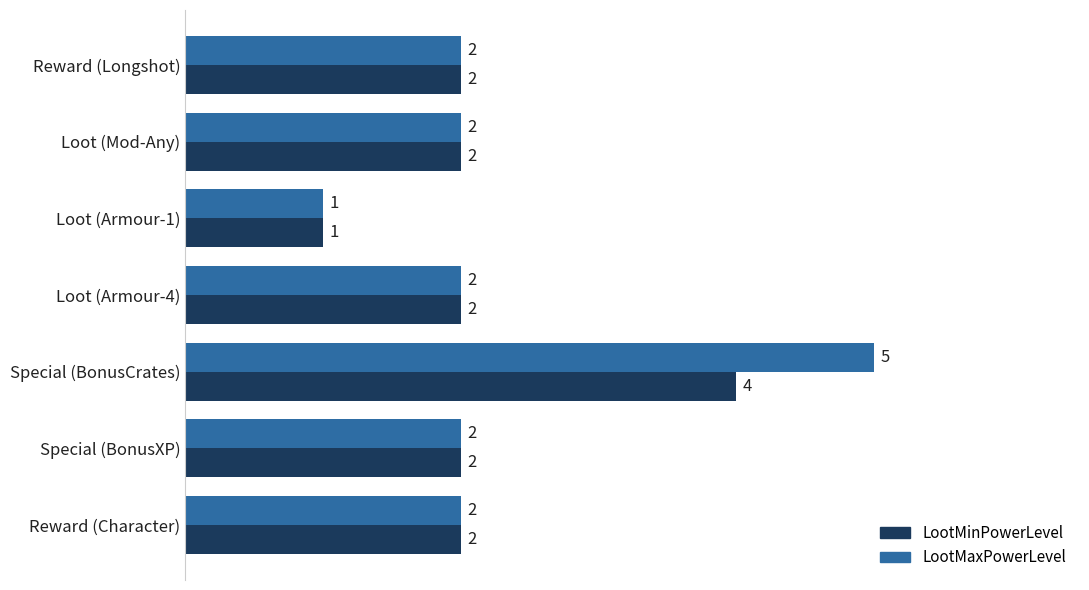

True or false: LootMinPowerLevel has a value of 1 at Loot (Armour-4).

False